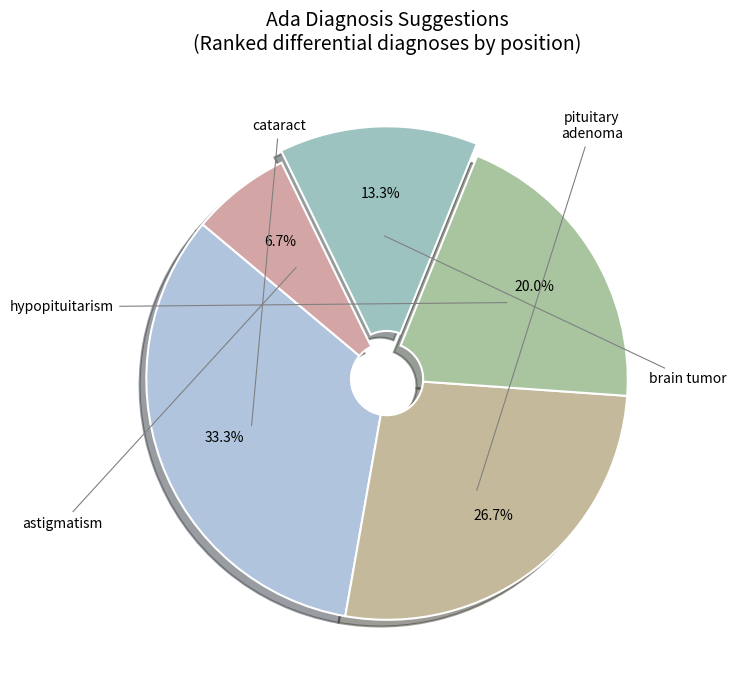

Is there any slice that represents more than half of the pie?

No